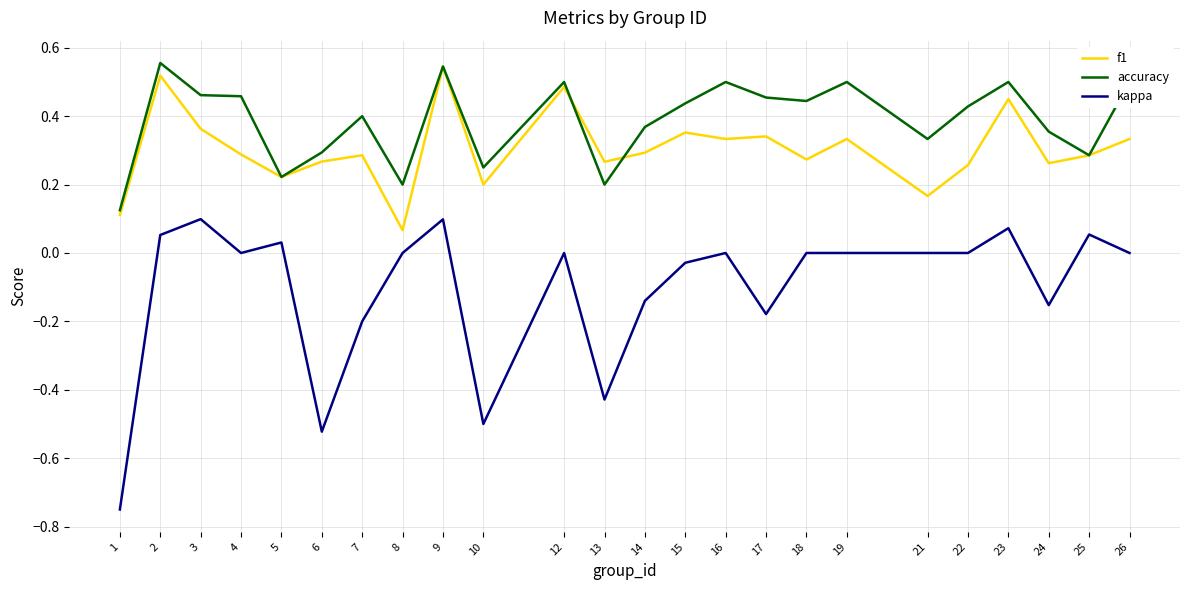

List the series in order of their overall mean, lowest first.

kappa, f1, accuracy